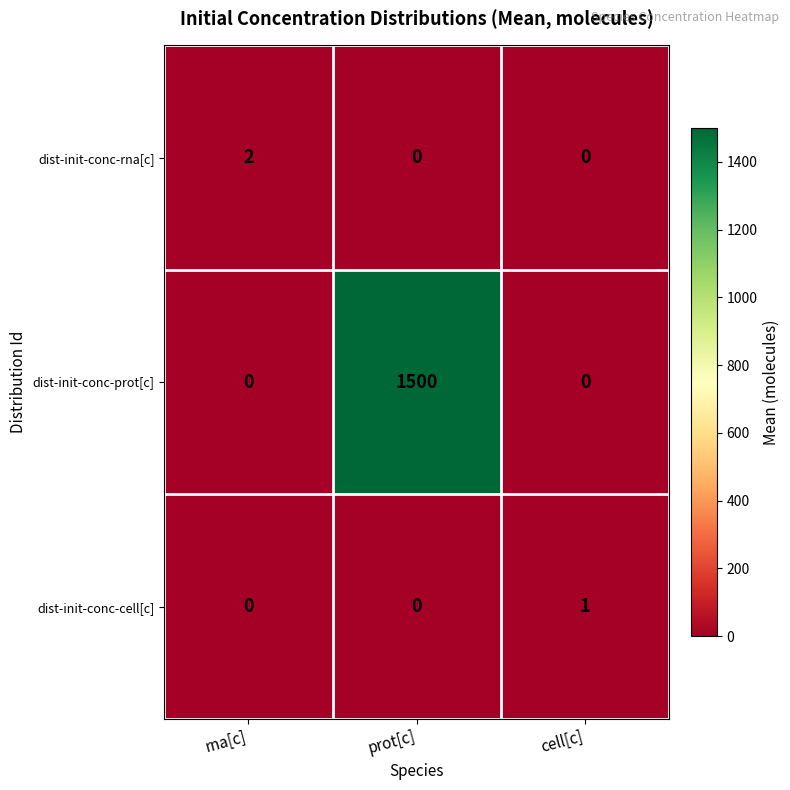

Which series has the largest total across all categories?

dist-init-conc-prot[c]